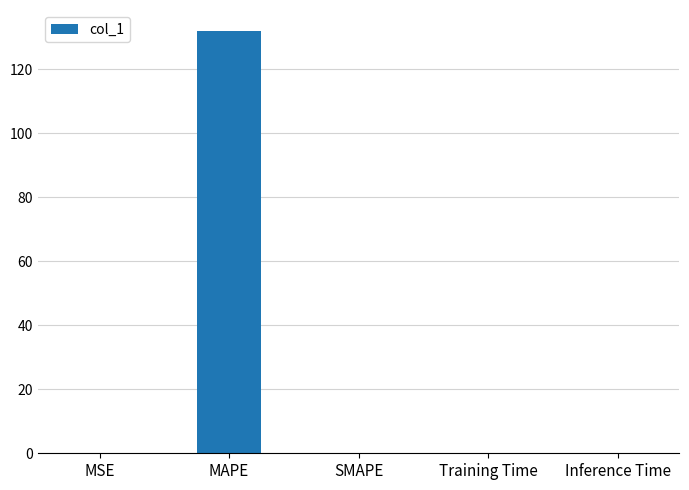

The value at SMAPE is 0.0. True or false?

True